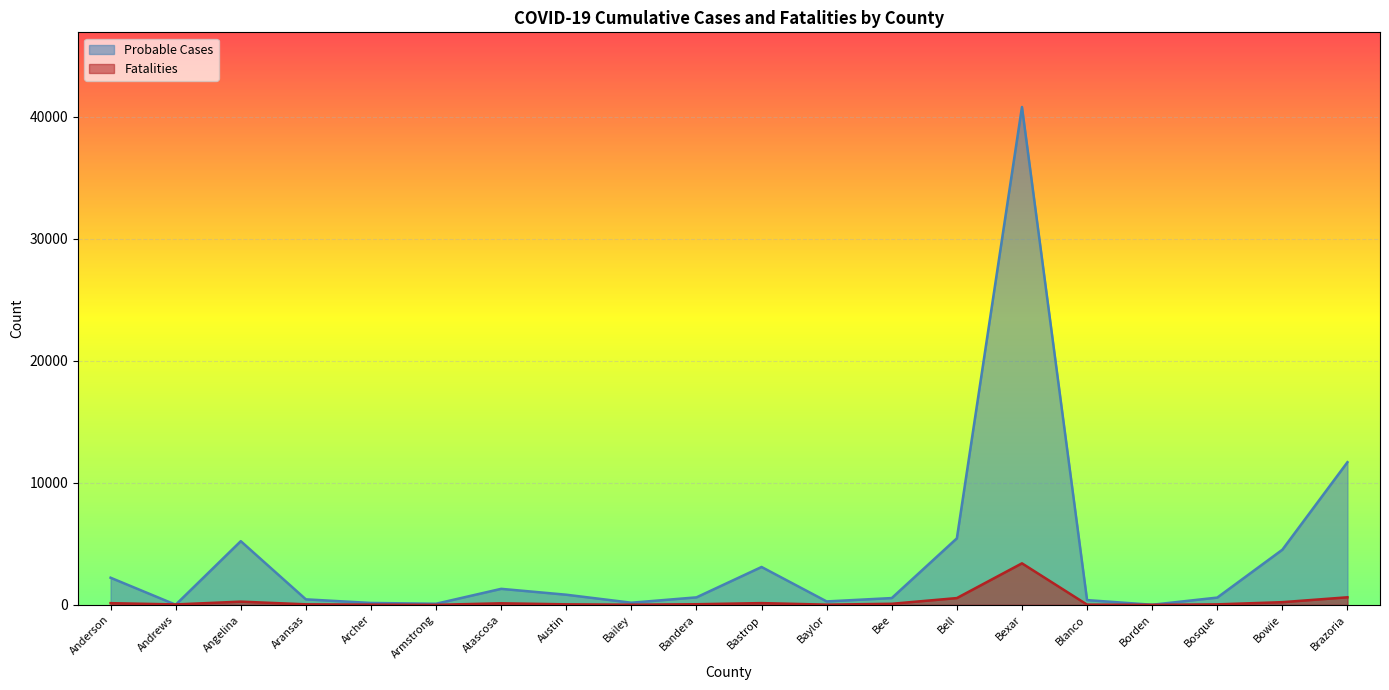

True or false: Fatalities has more than 1 interior local peaks.

True